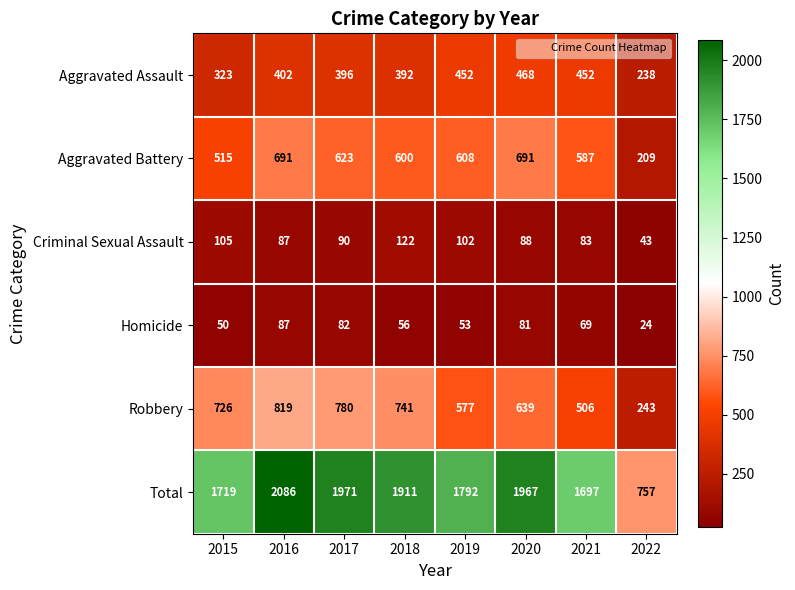

What is the maximum value shown in the chart?

2086